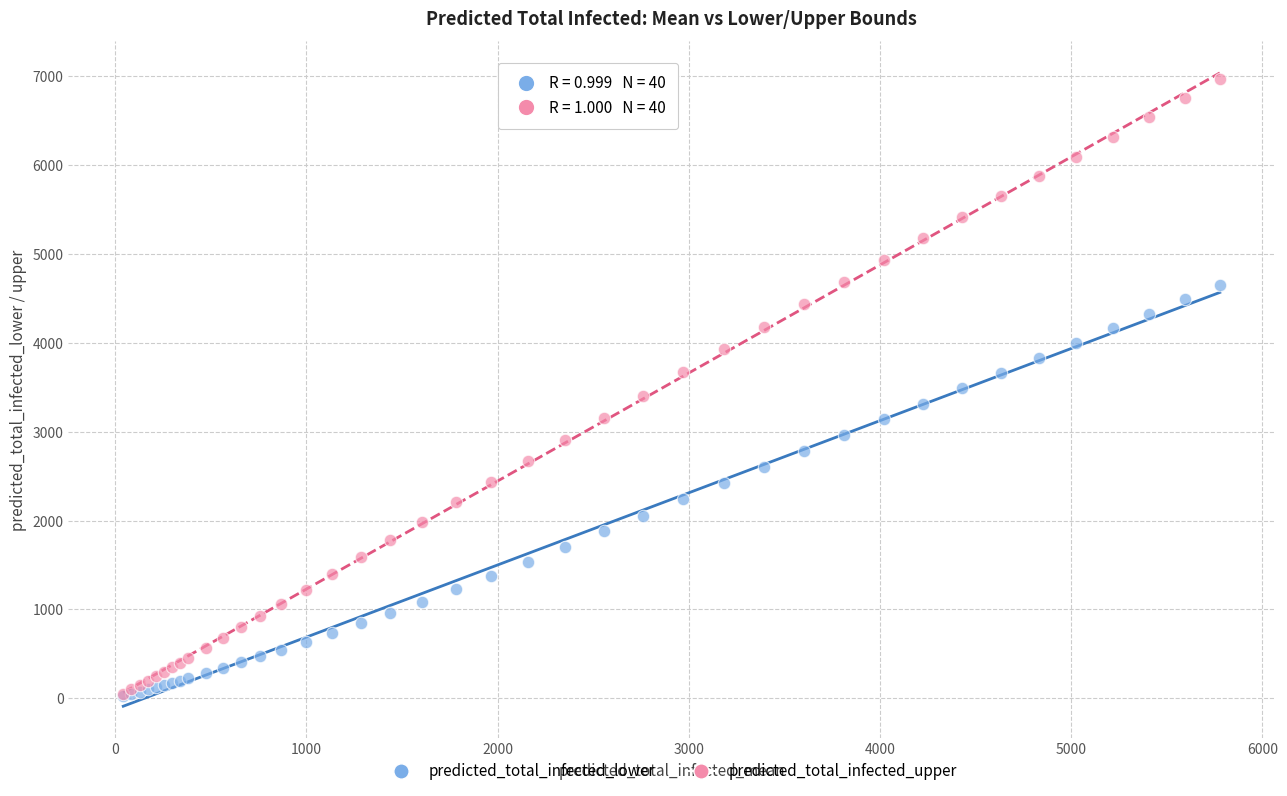

What are all the series names shown in the legend?

predicted_total_infected_lower, predicted_total_infected_upper